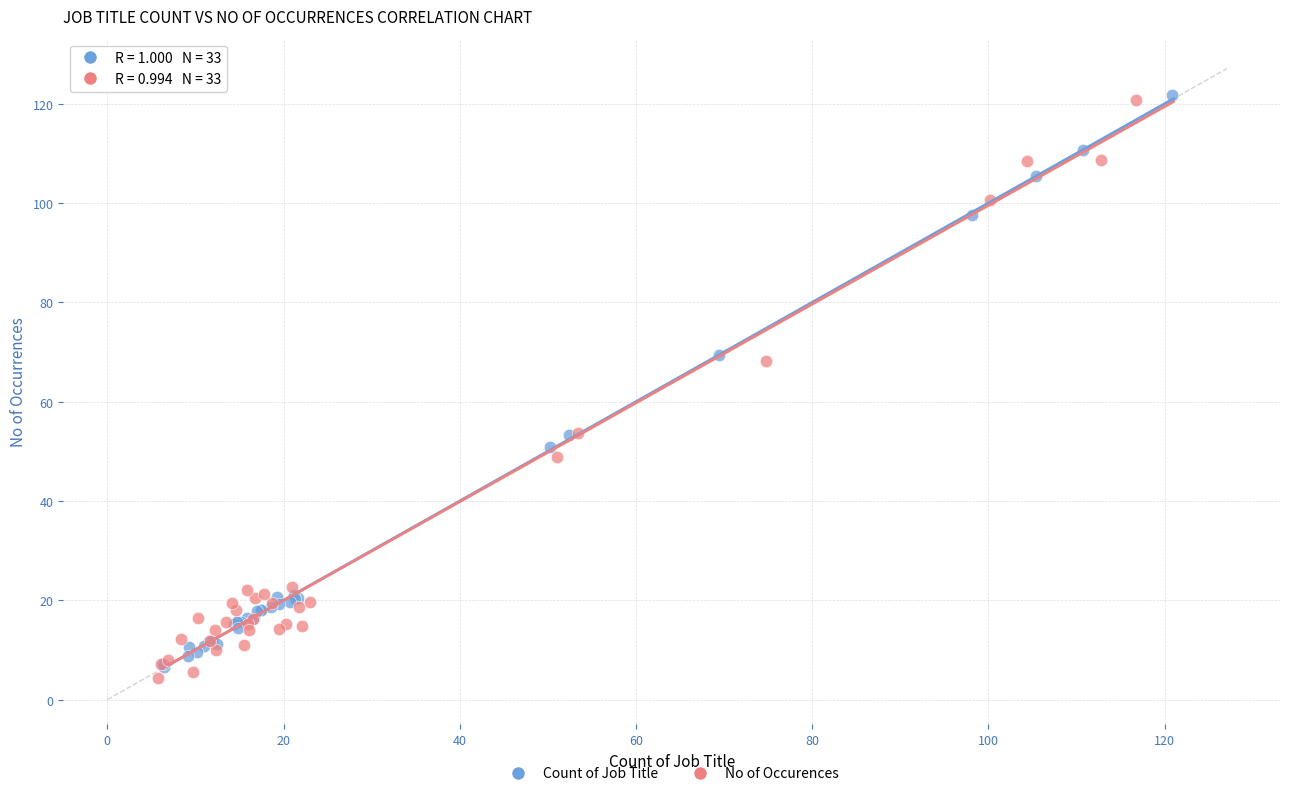

What are all the series names shown in the legend?

Count of Job Title, No of Occurences